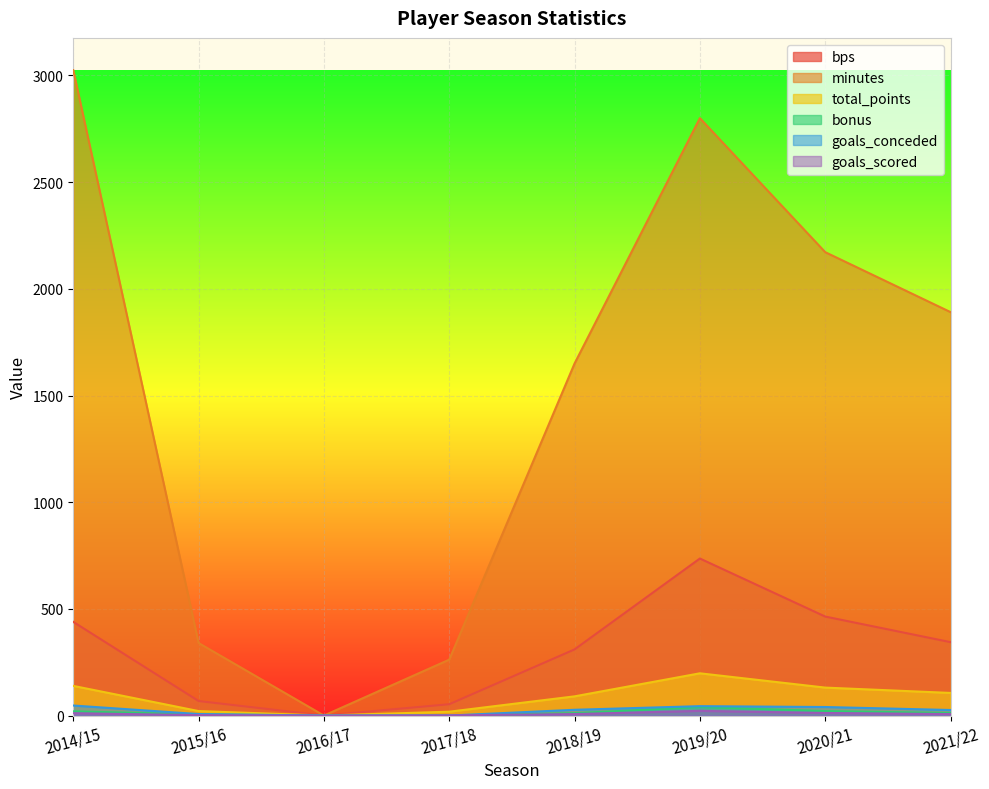

How many lines are shown in the chart?

6